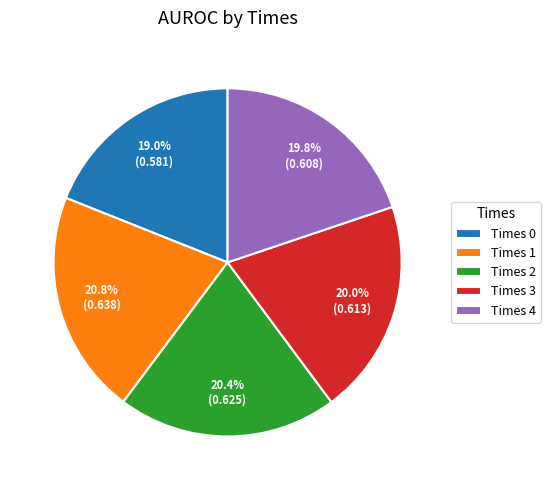

Count the number of slices in the pie.

5